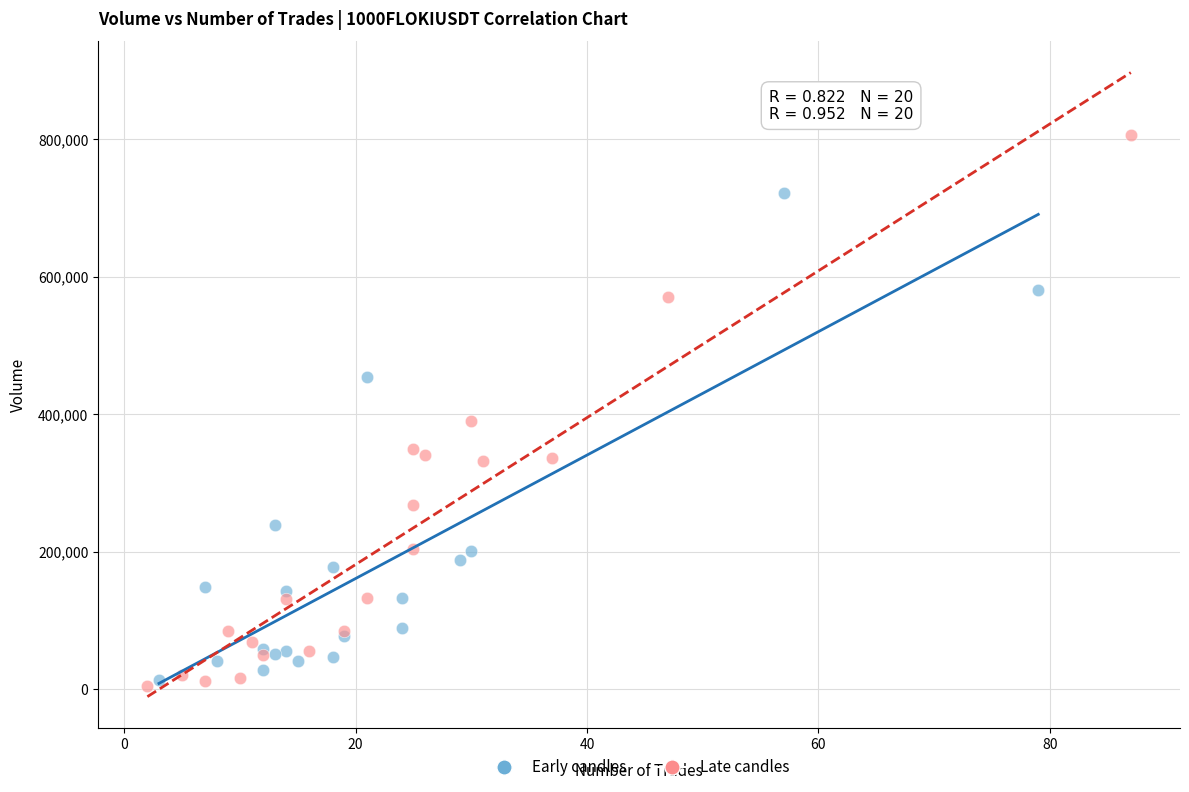

Which series contains the highest Y value?

Late candles